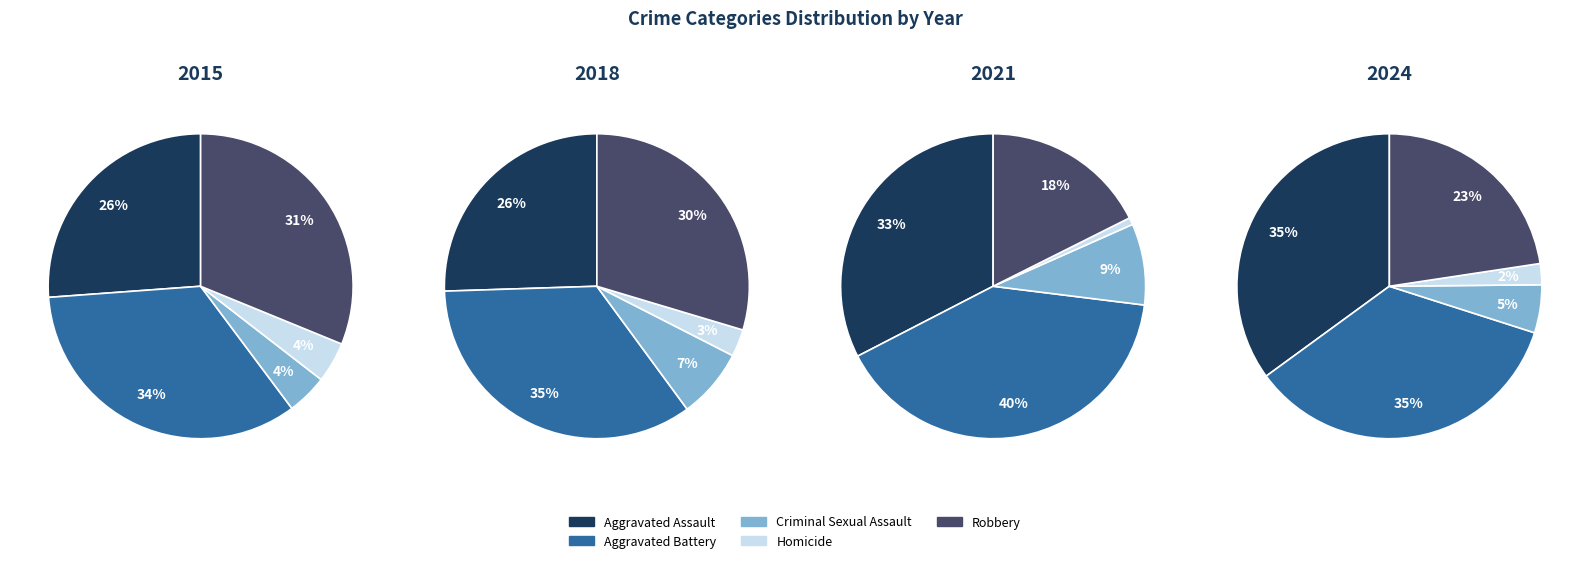

At 3, list the series in order from largest to smallest.

Aggravated Battery, Robbery, Aggravated Assault, Criminal Sexual Assault, Homicide